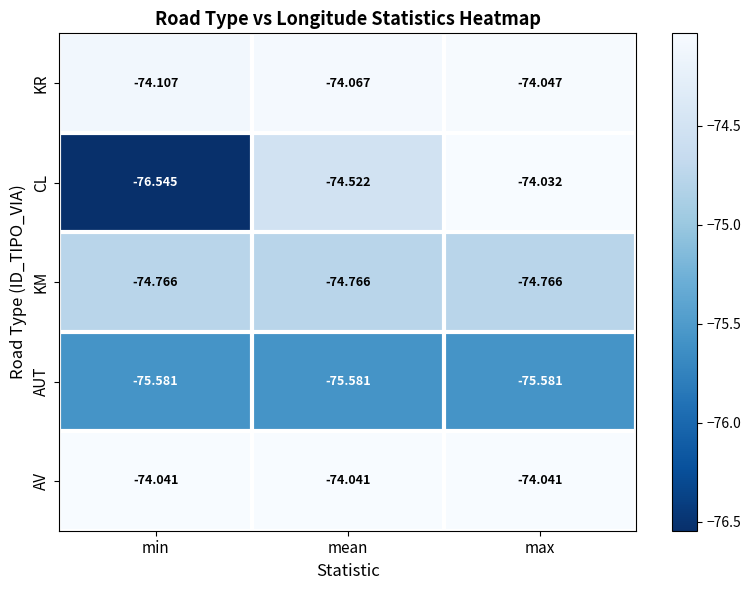

List the series in order of their peak value, lowest first.

AUT, KM, KR, AV, CL